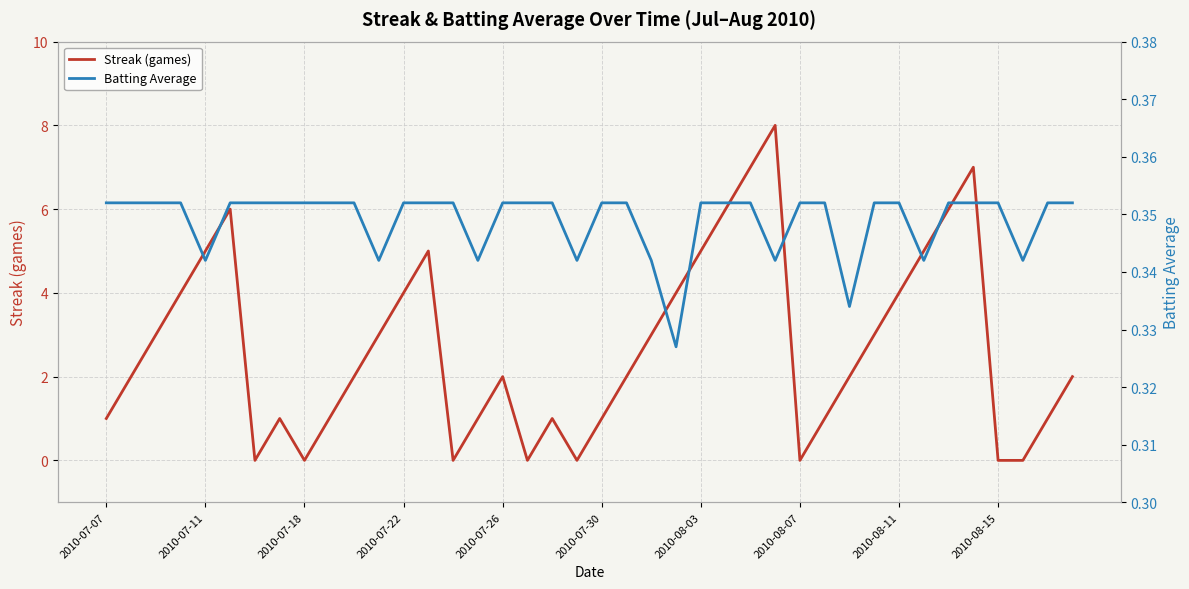

Read the Streak (games) value at 35.

7.0